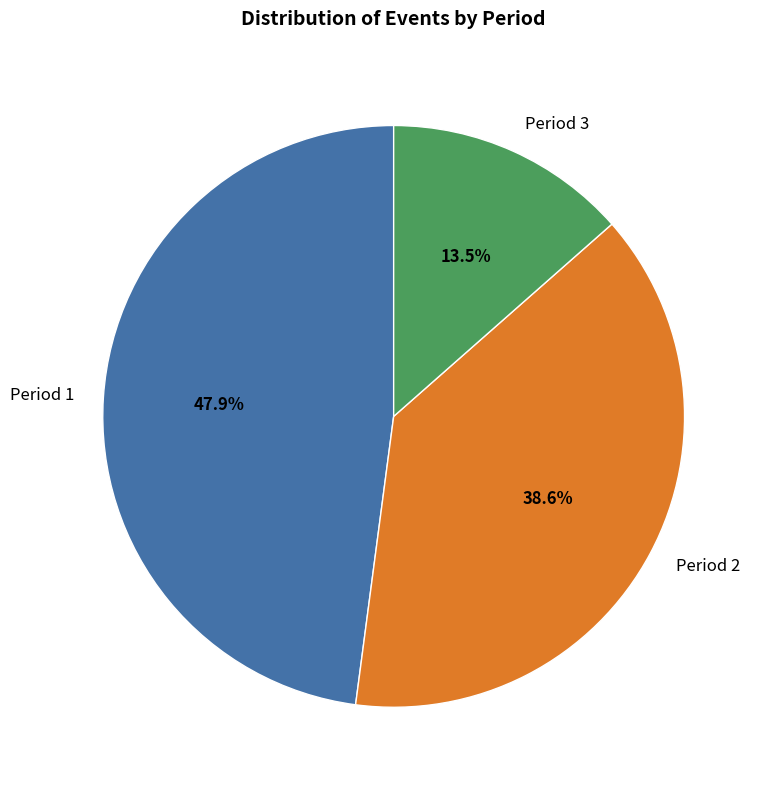

Is it true that Period 3 is 8% of the pie?

False